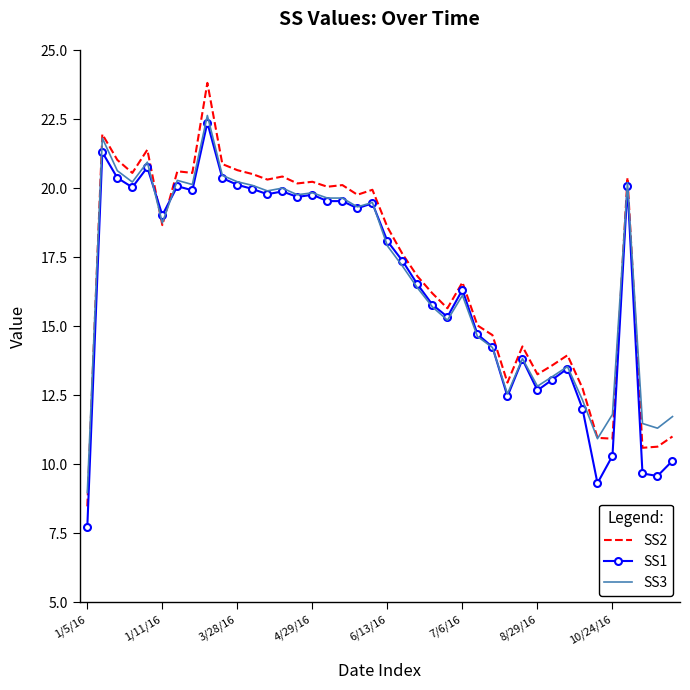

What is the lowest value of the SS1 series?

7.8